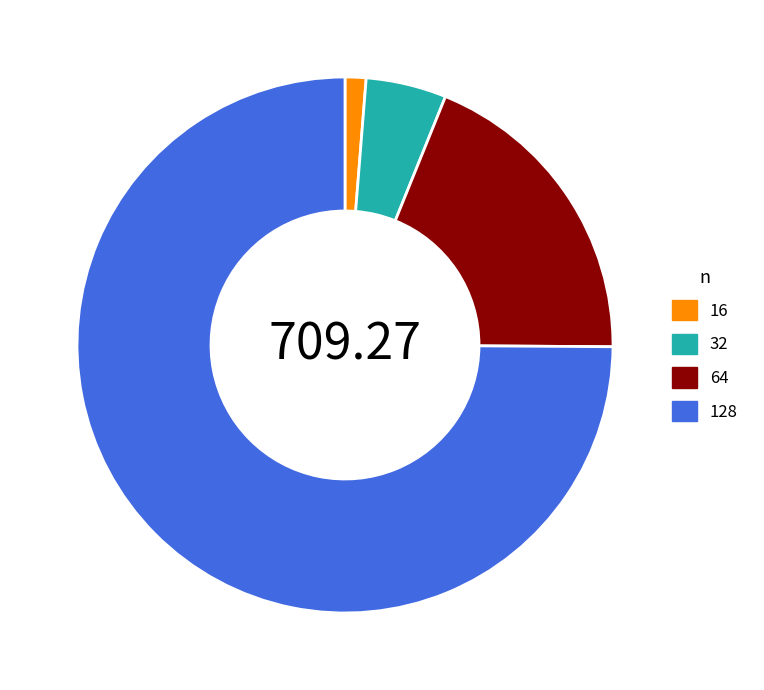

Which category has the smallest portion of the pie?

16